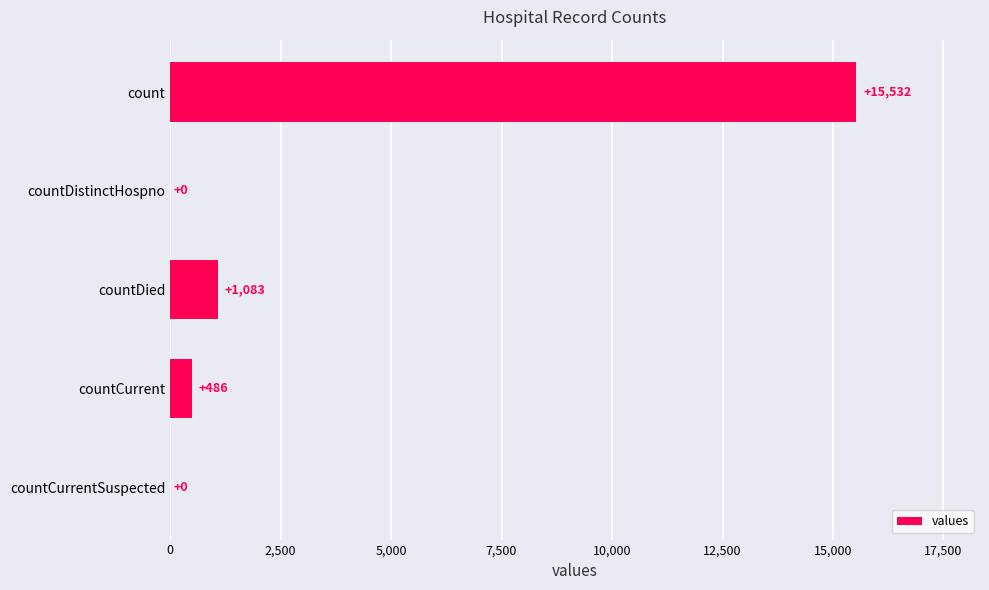

At which label is the value closest to 7766?

countDied